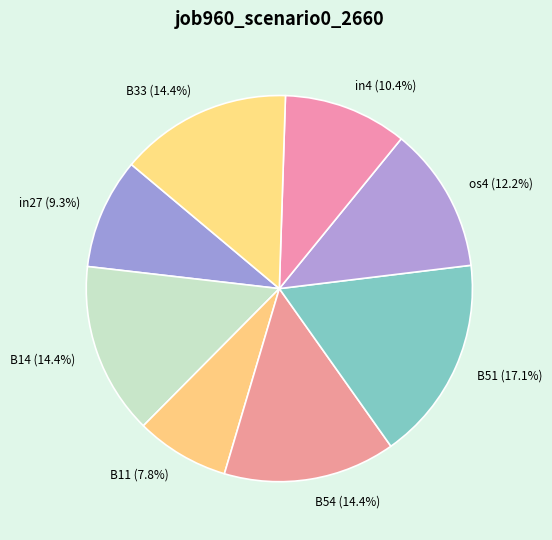

What is the smallest slice in the pie chart?

B11